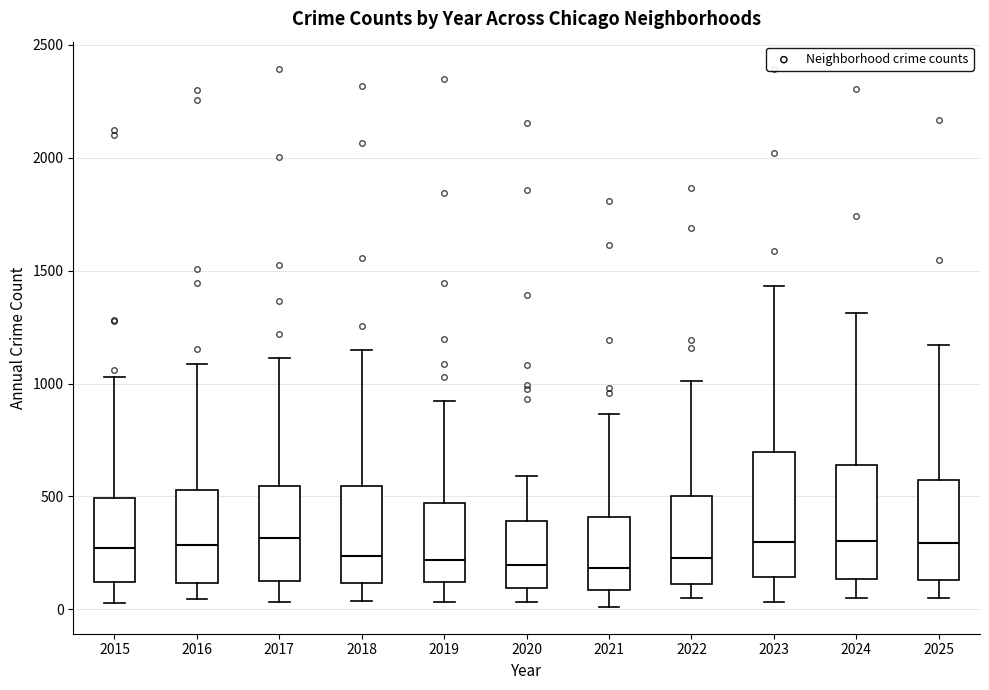

Where does the upper whisker of the box at x = 2022 end on the y-axis? The values are not printed on the chart, so give them approximately, as read against the axis.

1000